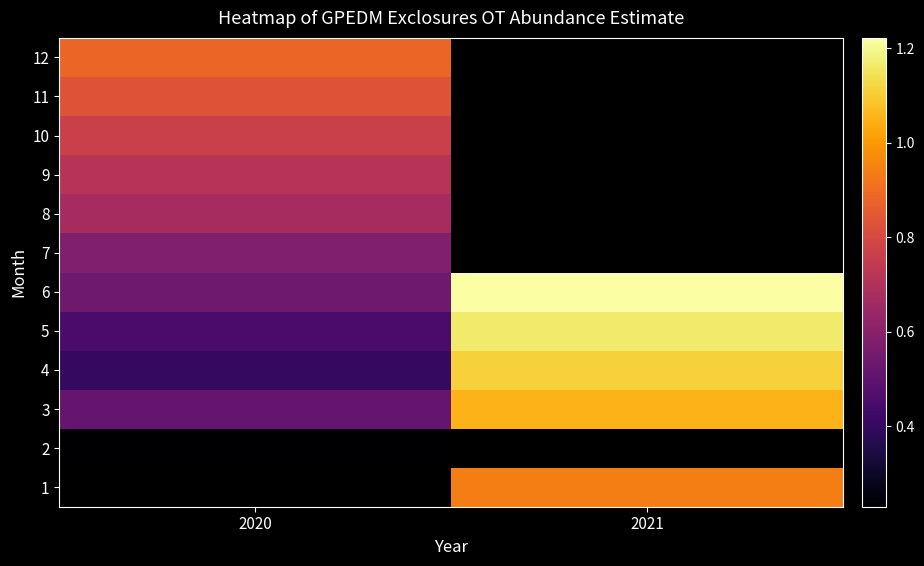

What is the average value of the 4 series?

0.8